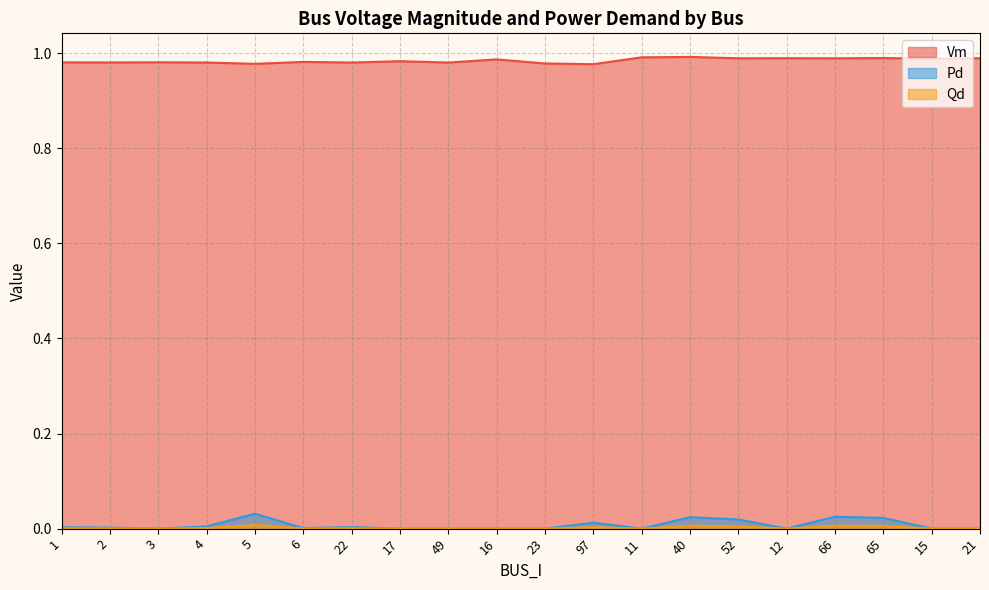

At which label is Vm closest to 0?

97